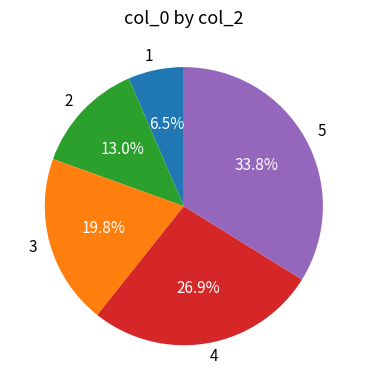

Combined, what portion of the pie is 5 and 3?

53.6%